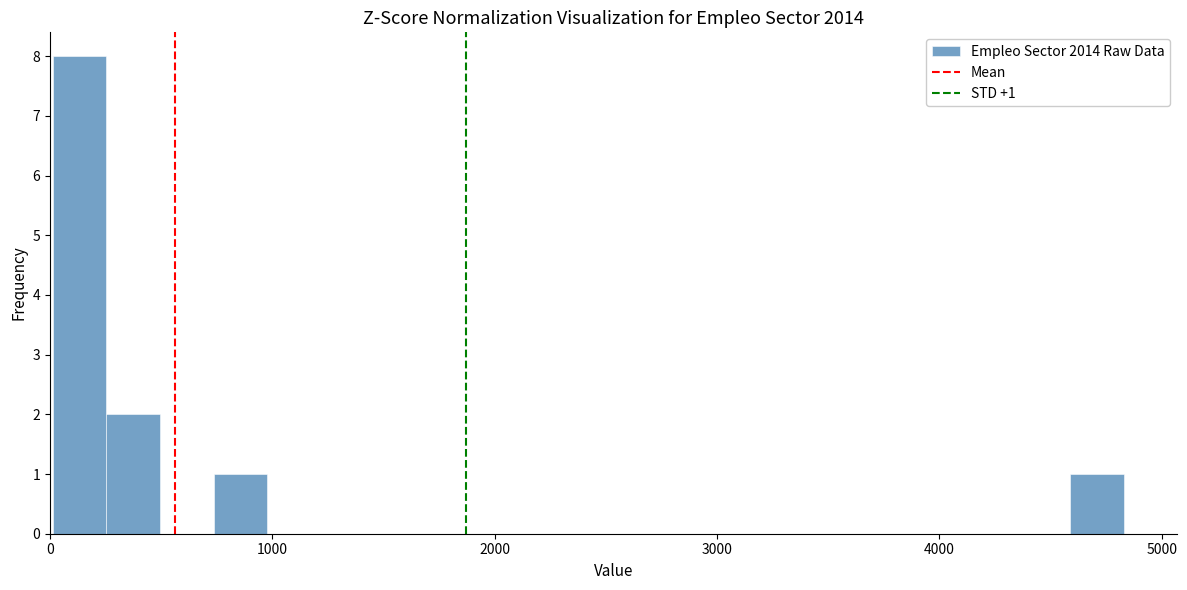

Read against the x-axis, roughly where is the centre of the tallest bar?

100